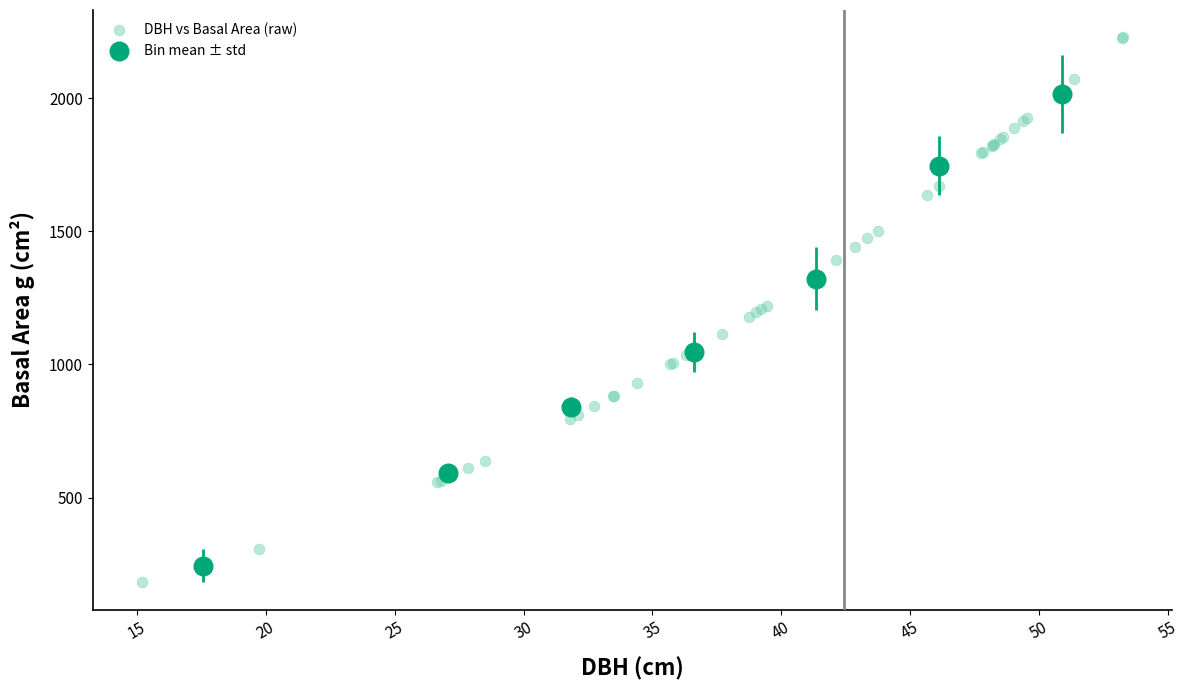

Which series has the largest Y range (max minus min)?

DBH vs Basal Area (raw)